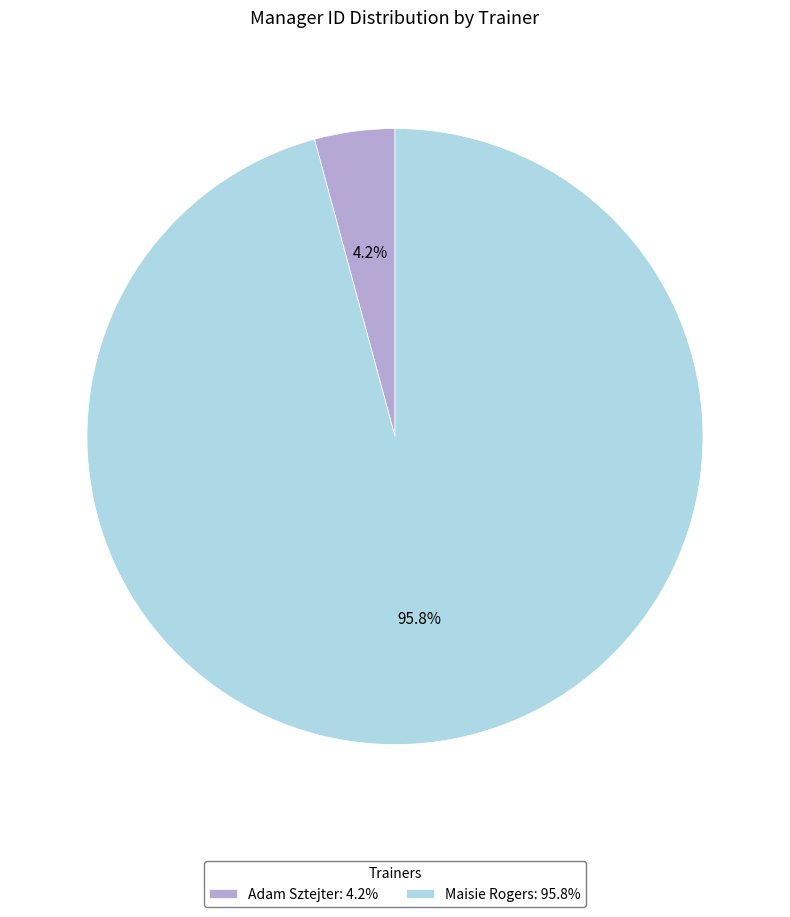

What portion of the pie excludes Adam Sztejter?

95.8%